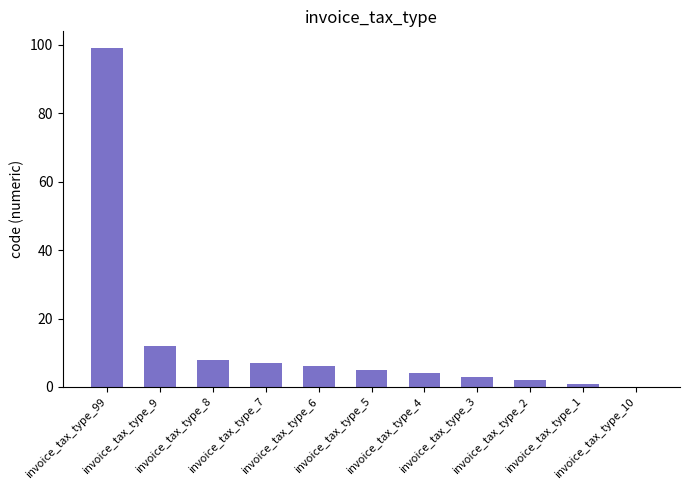

What is the sum of all values?

147